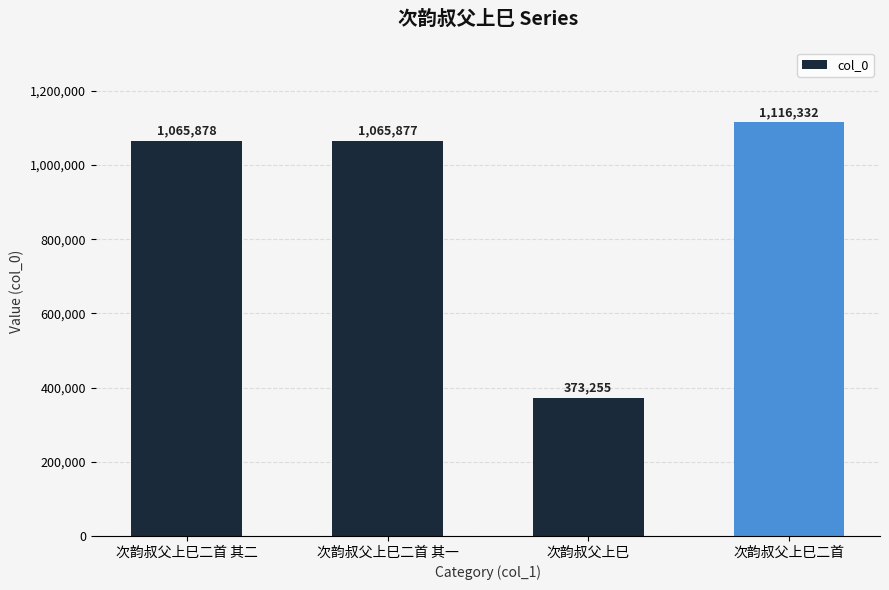

Rank the categories by value from highest to lowest.

次韵叔父上巳二首, 次韵叔父上巳二首 其二, 次韵叔父上巳二首 其一, 次韵叔父上巳